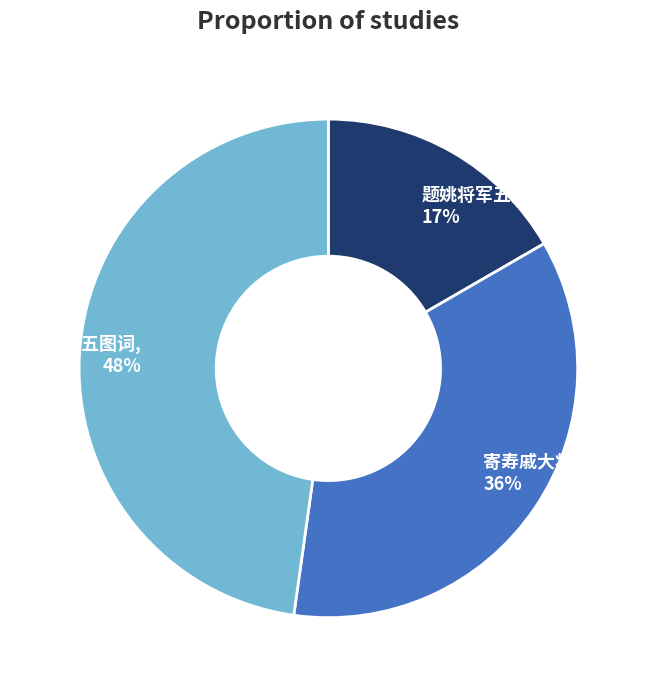

Rank the categories by value from lowest to highest.

题姚将军五图词, 17%, 寄寿戚大将军五十, 36%, 题姚将军五图词, 48%